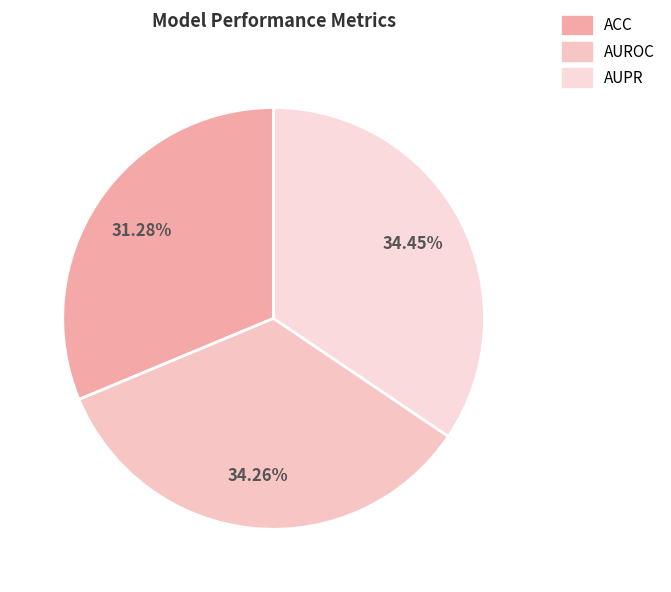

The AUROC slice represents 29% of the pie. True or false?

False